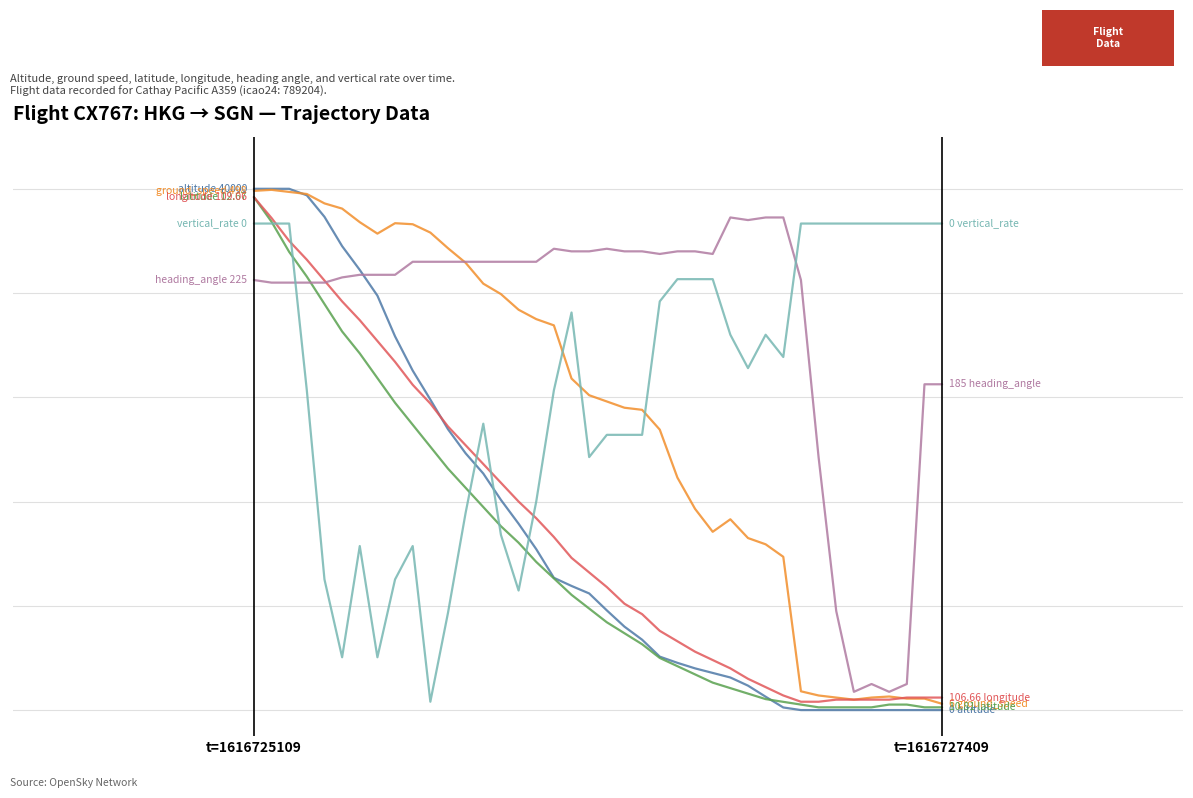

Does the chart have visible grid lines?

No